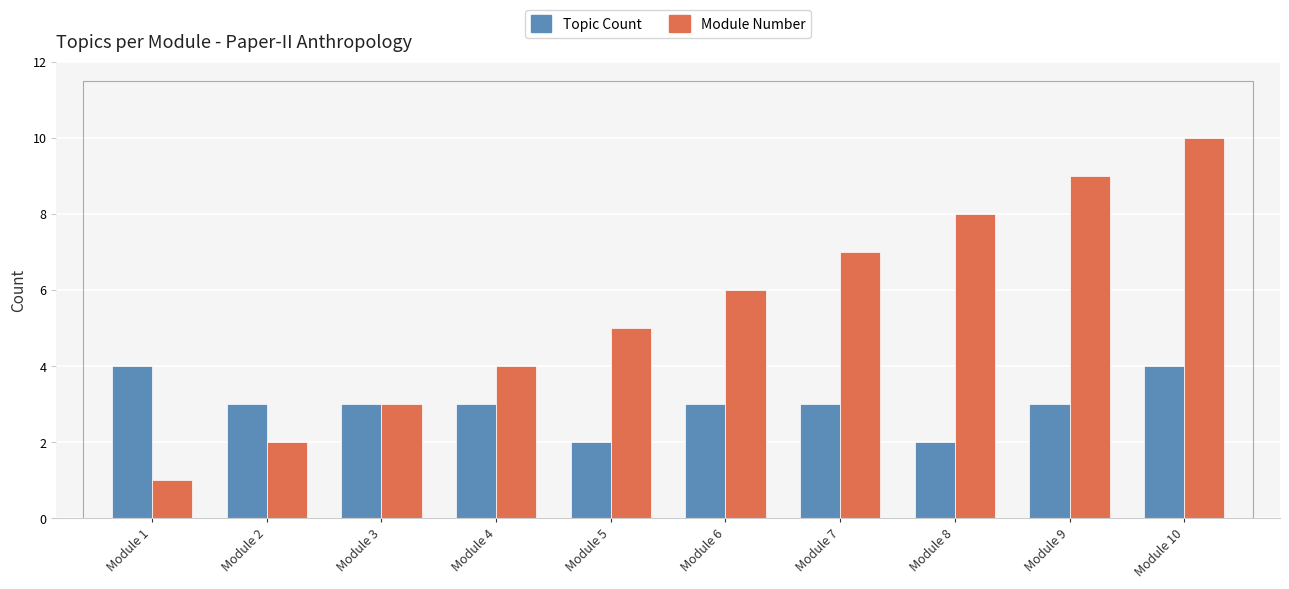

Which series has the largest total across all categories?

Module Number